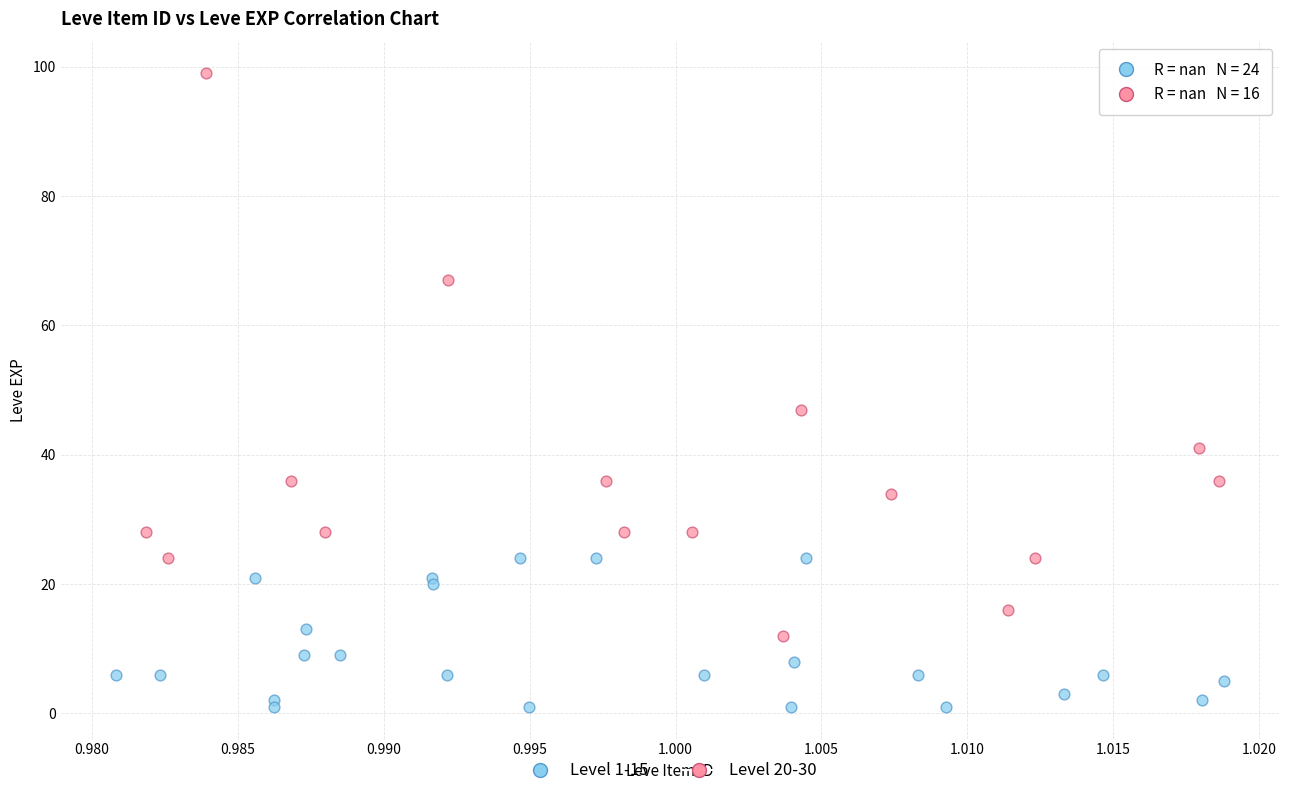

Which series contains the highest Y value?

Level 20-30